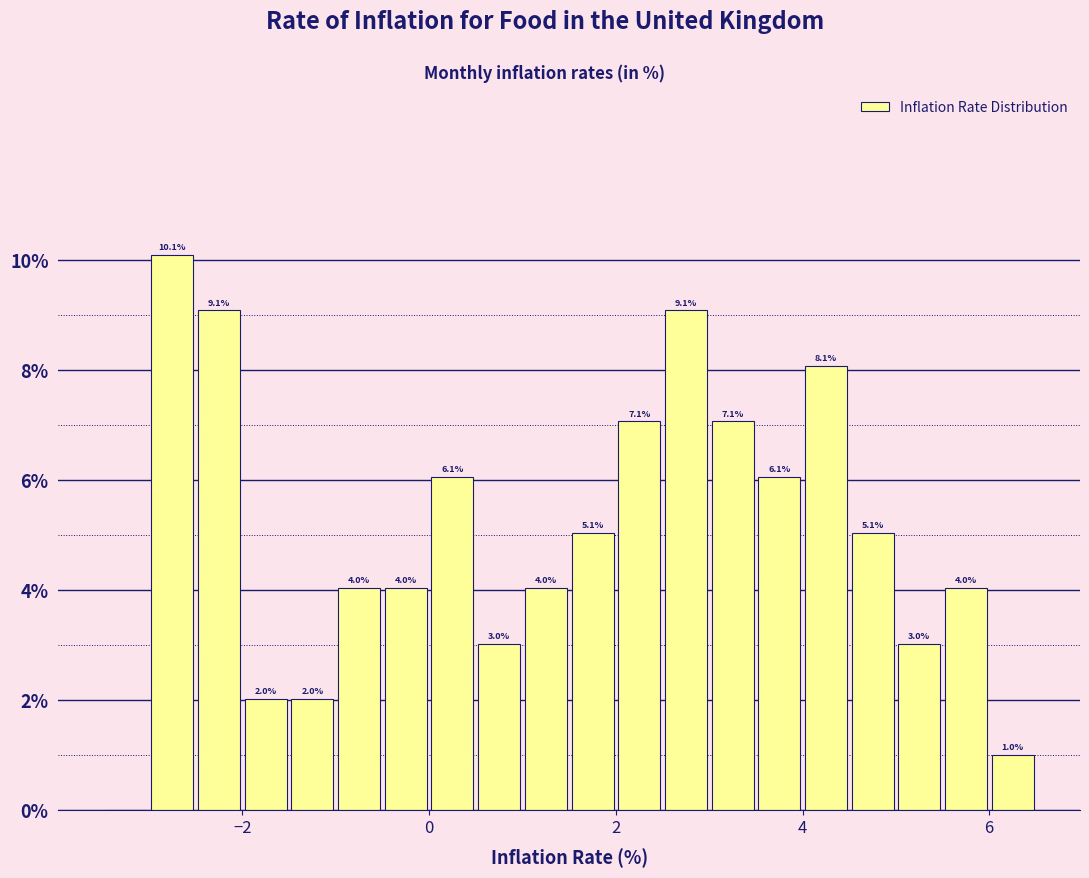

Around what value on the x-axis is the tallest bar? Give the approximate position of its centre, as read against the axis.

-2.8